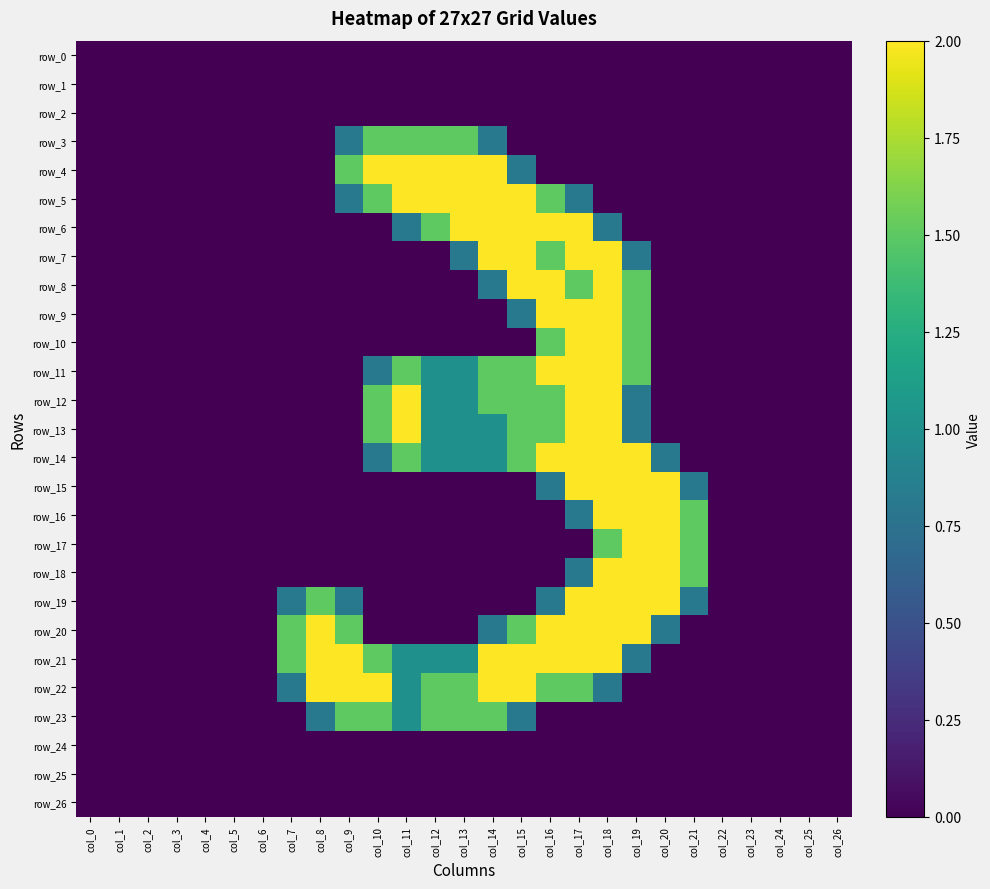

Which category has the lowest value across all series?

col_0